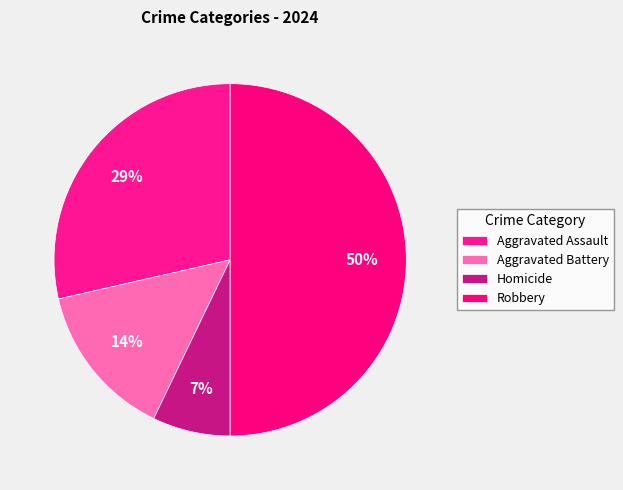

Count the number of slices in the pie.

4